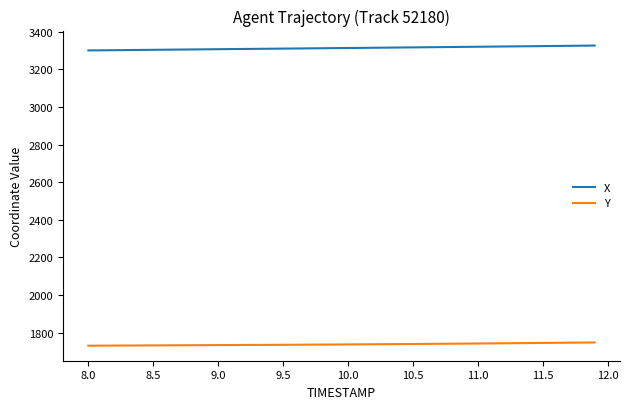

Which series has the largest range (max minus min)?

X